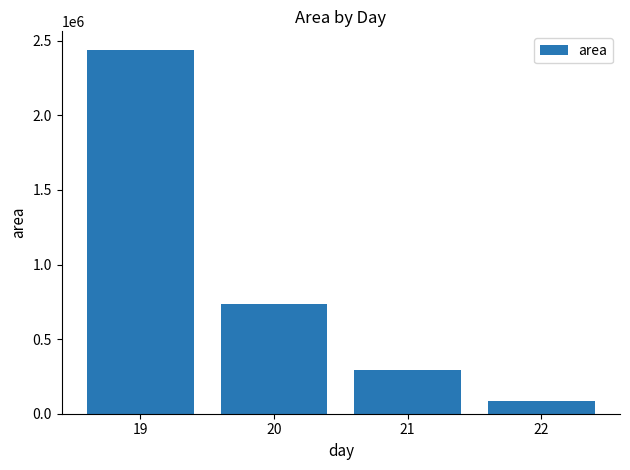

The value at 22 is 85750.0. True or false?

True